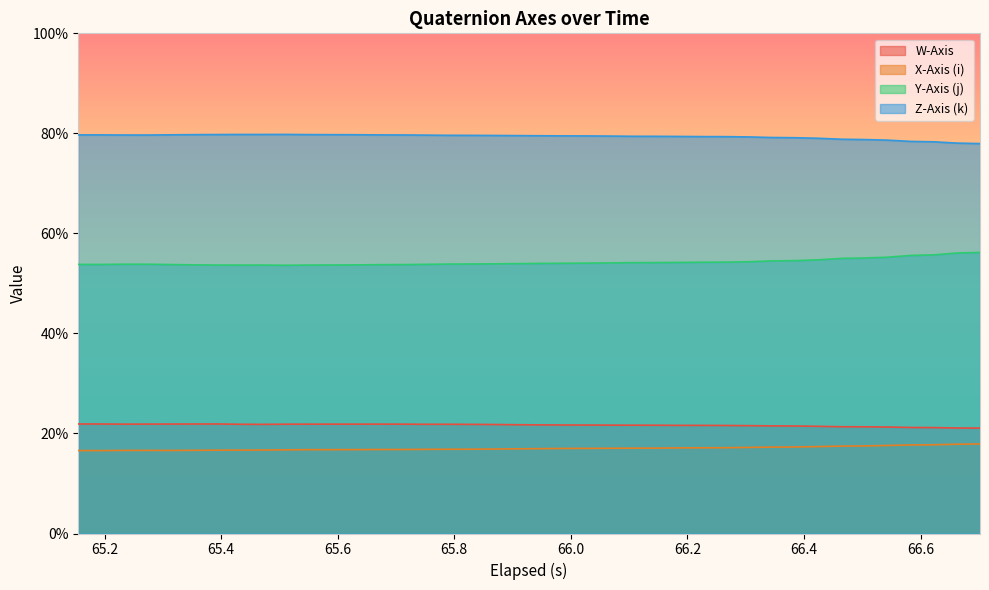

Does the chart display data point markers on the line(s)?

No